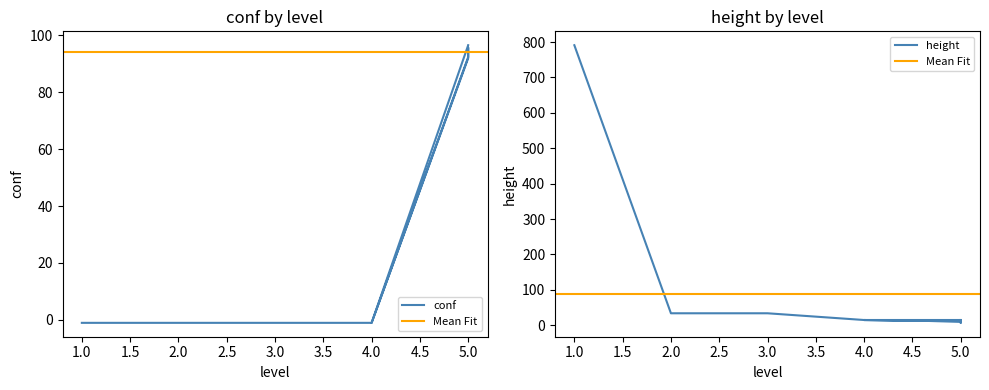

What is the sum of all conf values?

559.8